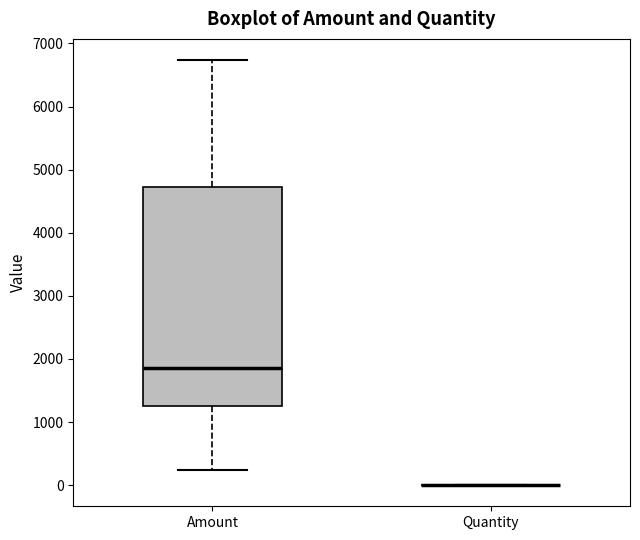

Where is the lower edge of the box for Amount on the y-axis? The values are not printed on the chart, so give them approximately, as read against the axis.

1300